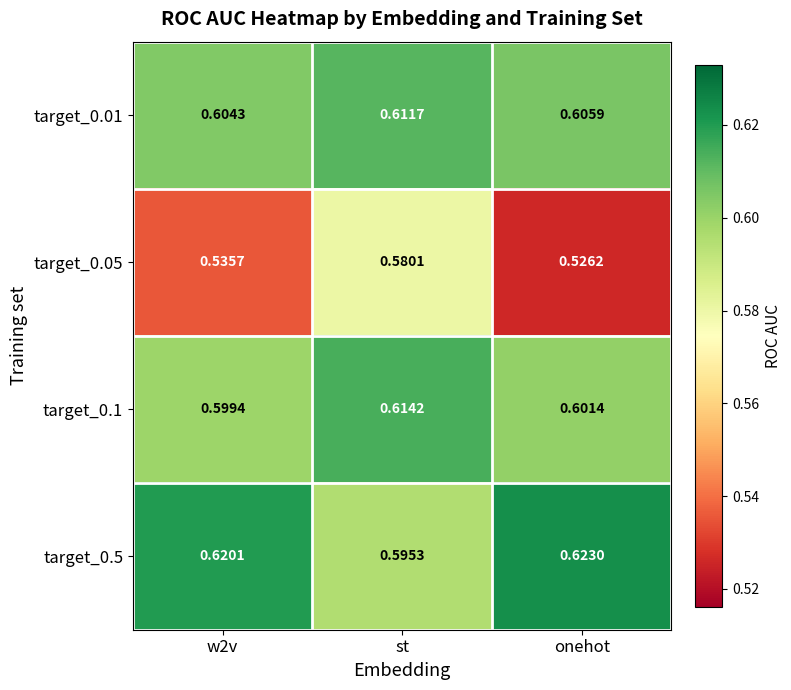

Is the value of target_0.5 at onehot greater than the value of target_0.01 at w2v?

Yes